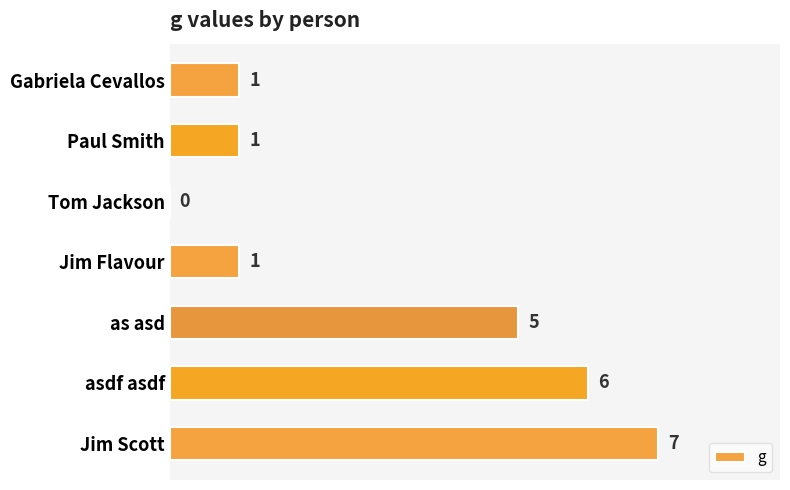

Does the chart contain stacked bars?

No